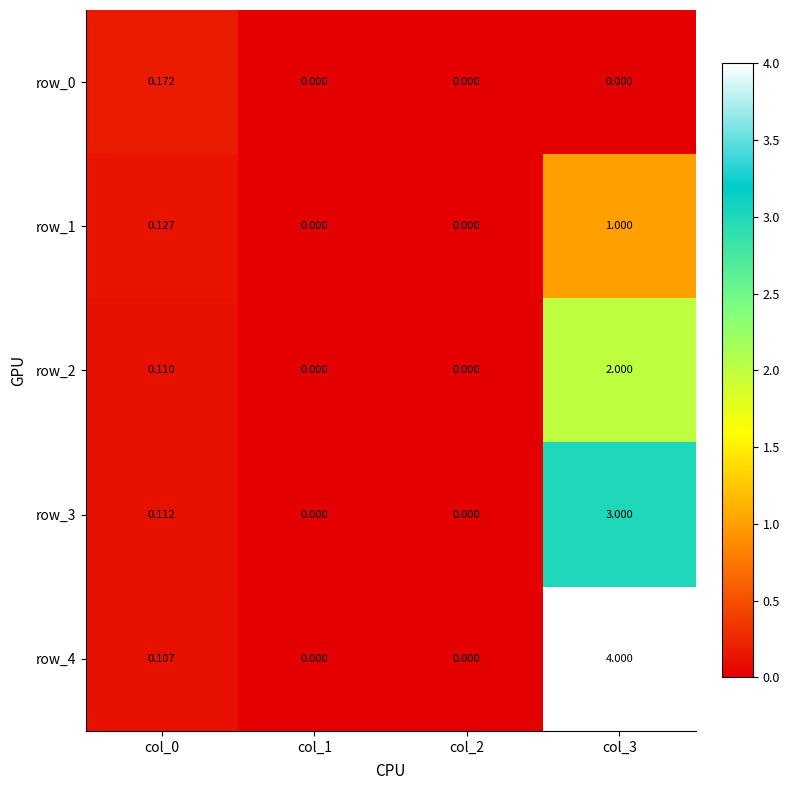

At which category does the chart reach its peak across all series?

col_3